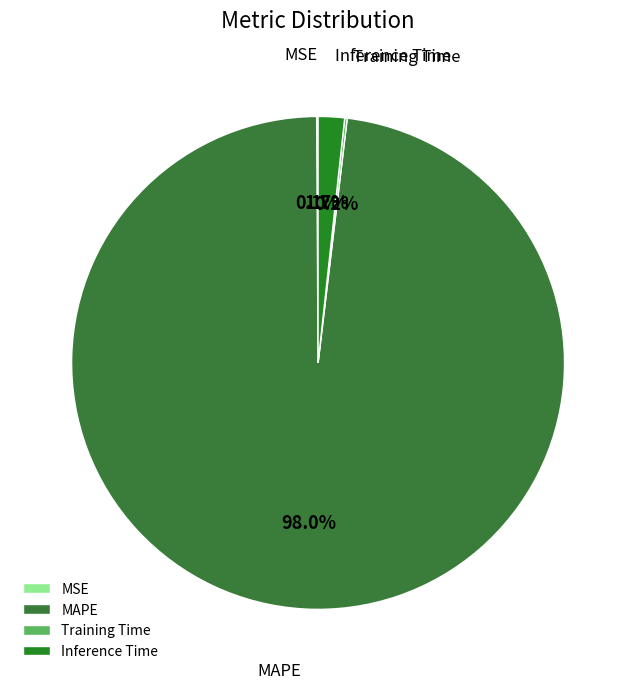

To the nearest percent, what is the difference between the largest and smallest slice percentages?

98%